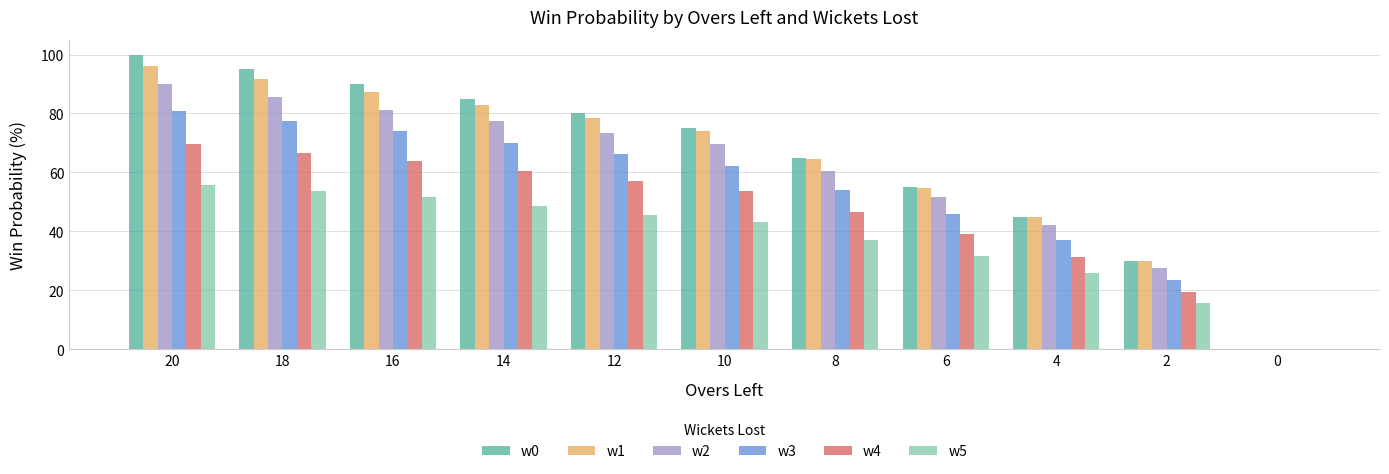

What is the maximum value shown in the chart?

100.0